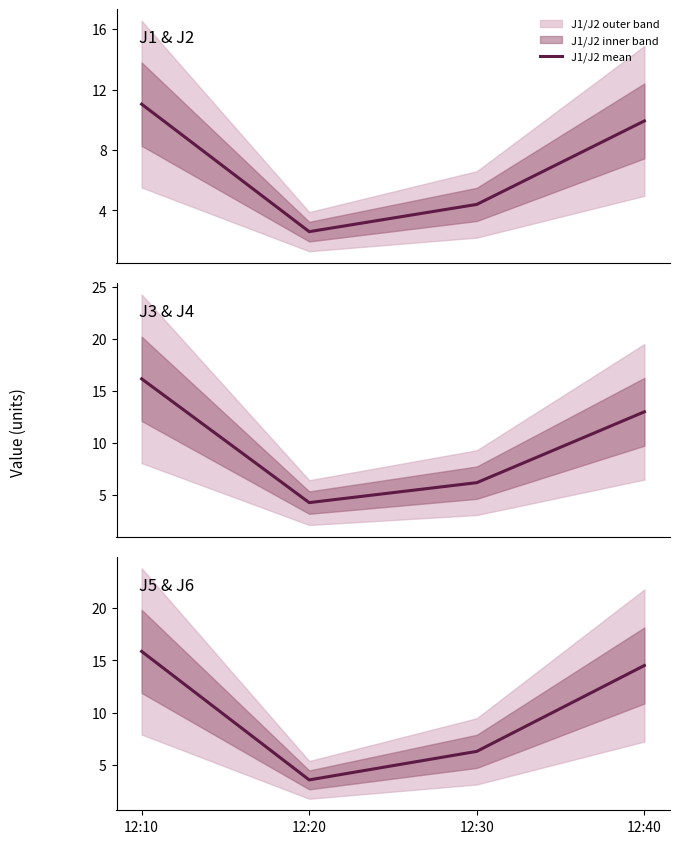

What value does the J1/J2 mean series have at 12:30?

4.4